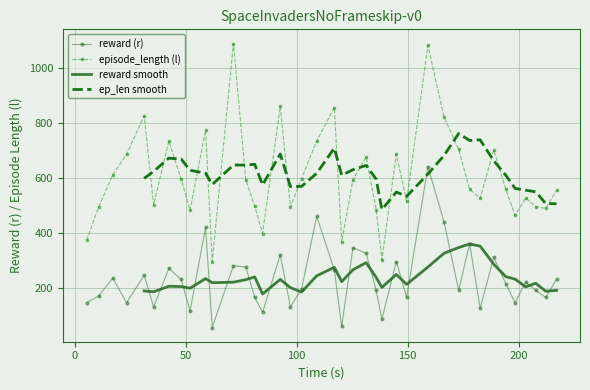

True or false: reward (r) has more than 0 points higher than both neighbors.

True